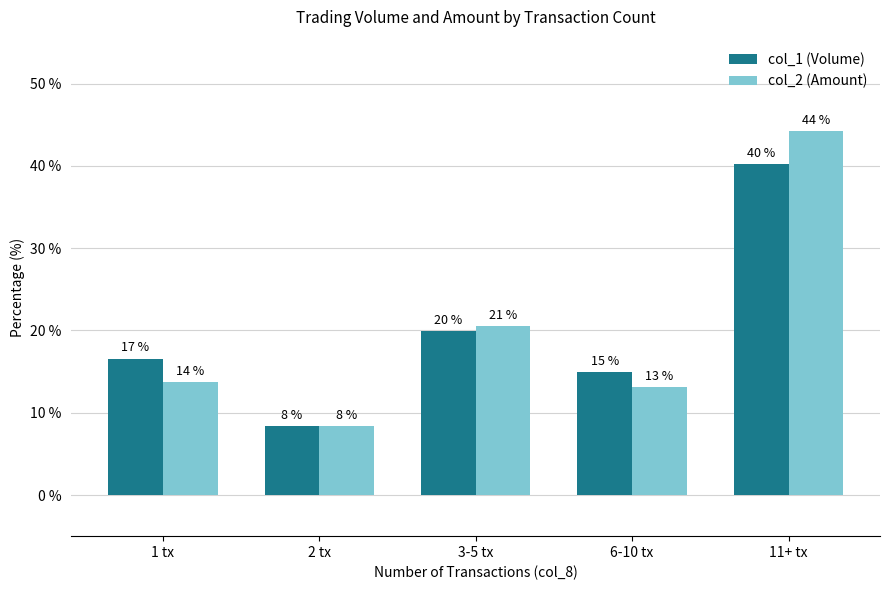

Which has a higher value, 2 tx or 11+ tx?

11+ tx